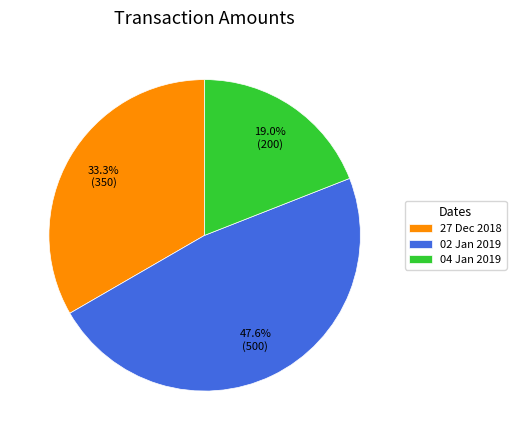

Between 27 Dec 2018 and 04 Jan 2019, which is larger?

27 Dec 2018